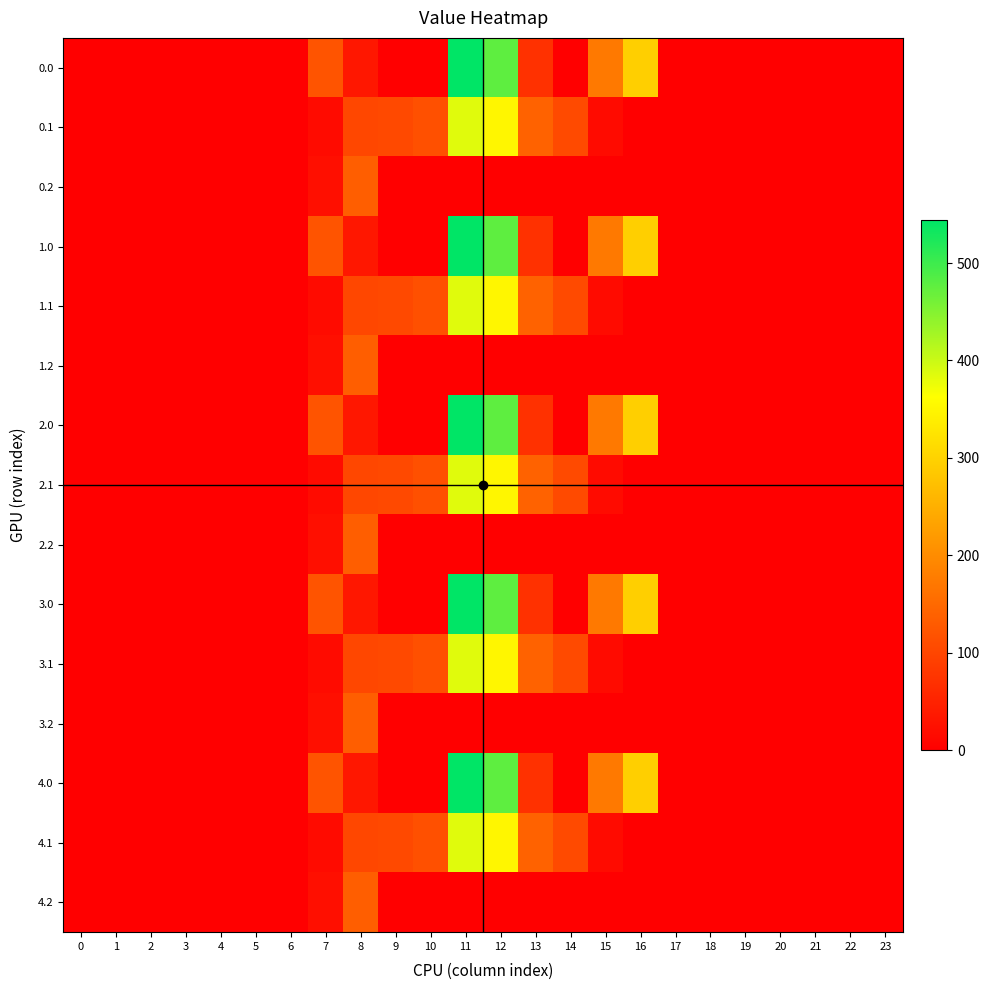

Reading right to left, extract all data points from this chart.

0.0: 23=0.0	22=0.0	21=0.0	20=0.0	19=0.0	18=0.0	17=0.0	16=294.5	15=172.8	14=0.3	13=70.2	12=477.2	11=544.3	10=0.0	9=0.0	8=35.0	7=120.6	6=0.0	5=0.0	4=0.0	3=0.0	2=0.0	1=0.0	0=0.0
0.1: 23=0.0	22=0.0	21=0.0	20=0.0	19=0.0	18=0.0	17=0.0	16=0.0	15=17.3	14=105.5	13=141.2	12=350.8	11=384.7	10=114.0	9=104.8	8=102.3	7=17.7	6=0.0	5=0.0	4=0.0	3=0.0	2=0.0	1=0.0	0=0.0
0.2: 23=0.0	22=0.0	21=0.0	20=0.0	19=0.0	18=0.0	17=0.0	16=0.0	15=0.0	14=0.0	13=0.0	12=0.0	11=0.0	10=0.0	9=0.0	8=134.2	7=22.3	6=0.0	5=0.0	4=0.0	3=0.0	2=0.0	1=0.0	0=0.0
1.0: 23=0.0	22=0.0	21=0.0	20=0.0	19=0.0	18=0.0	17=0.0	16=294.5	15=172.8	14=0.3	13=70.2	12=477.2	11=544.3	10=0.0	9=0.0	8=35.0	7=120.6	6=0.0	5=0.0	4=0.0	3=0.0	2=0.0	1=0.0	0=0.0
1.1: 23=0.0	22=0.0	21=0.0	20=0.0	19=0.0	18=0.0	17=0.0	16=0.0	15=17.3	14=105.5	13=141.2	12=350.8	11=384.7	10=114.0	9=104.8	8=102.3	7=17.7	6=0.0	5=0.0	4=0.0	3=0.0	2=0.0	1=0.0	0=0.0
1.2: 23=0.0	22=0.0	21=0.0	20=0.0	19=0.0	18=0.0	17=0.0	16=0.0	15=0.0	14=0.0	13=0.0	12=0.0	11=0.0	10=0.0	9=0.0	8=134.2	7=22.3	6=0.0	5=0.0	4=0.0	3=0.0	2=0.0	1=0.0	0=0.0
2.0: 23=0.0	22=0.0	21=0.0	20=0.0	19=0.0	18=0.0	17=0.0	16=294.5	15=172.8	14=0.3	13=70.2	12=477.2	11=544.3	10=0.0	9=0.0	8=35.0	7=120.6	6=0.0	5=0.0	4=0.0	3=0.0	2=0.0	1=0.0	0=0.0
2.1: 23=0.0	22=0.0	21=0.0	20=0.0	19=0.0	18=0.0	17=0.0	16=0.0	15=17.3	14=105.5	13=141.2	12=350.8	11=384.7	10=114.0	9=104.8	8=102.3	7=17.7	6=0.0	5=0.0	4=0.0	3=0.0	2=0.0	1=0.0	0=0.0
2.2: 23=0.0	22=0.0	21=0.0	20=0.0	19=0.0	18=0.0	17=0.0	16=0.0	15=0.0	14=0.0	13=0.0	12=0.0	11=0.0	10=0.0	9=0.0	8=134.2	7=22.3	6=0.0	5=0.0	4=0.0	3=0.0	2=0.0	1=0.0	0=0.0
3.0: 23=0.0	22=0.0	21=0.0	20=0.0	19=0.0	18=0.0	17=0.0	16=294.5	15=172.8	14=0.3	13=70.2	12=477.2	11=544.3	10=0.0	9=0.0	8=35.0	7=120.6	6=0.0	5=0.0	4=0.0	3=0.0	2=0.0	1=0.0	0=0.0
3.1: 23=0.0	22=0.0	21=0.0	20=0.0	19=0.0	18=0.0	17=0.0	16=0.0	15=17.3	14=105.5	13=141.2	12=350.8	11=384.7	10=114.0	9=104.8	8=102.3	7=17.7	6=0.0	5=0.0	4=0.0	3=0.0	2=0.0	1=0.0	0=0.0
3.2: 23=0.0	22=0.0	21=0.0	20=0.0	19=0.0	18=0.0	17=0.0	16=0.0	15=0.0	14=0.0	13=0.0	12=0.0	11=0.0	10=0.0	9=0.0	8=134.2	7=22.3	6=0.0	5=0.0	4=0.0	3=0.0	2=0.0	1=0.0	0=0.0
4.0: 23=0.0	22=0.0	21=0.0	20=0.0	19=0.0	18=0.0	17=0.0	16=294.5	15=172.8	14=0.3	13=70.2	12=477.2	11=544.3	10=0.0	9=0.0	8=35.0	7=120.6	6=0.0	5=0.0	4=0.0	3=0.0	2=0.0	1=0.0	0=0.0
4.1: 23=0.0	22=0.0	21=0.0	20=0.0	19=0.0	18=0.0	17=0.0	16=0.0	15=17.3	14=105.5	13=141.2	12=350.8	11=384.7	10=114.0	9=104.8	8=102.3	7=17.7	6=0.0	5=0.0	4=0.0	3=0.0	2=0.0	1=0.0	0=0.0
4.2: 23=0.0	22=0.0	21=0.0	20=0.0	19=0.0	18=0.0	17=0.0	16=0.0	15=0.0	14=0.0	13=0.0	12=0.0	11=0.0	10=0.0	9=0.0	8=134.2	7=22.3	6=0.0	5=0.0	4=0.0	3=0.0	2=0.0	1=0.0	0=0.0